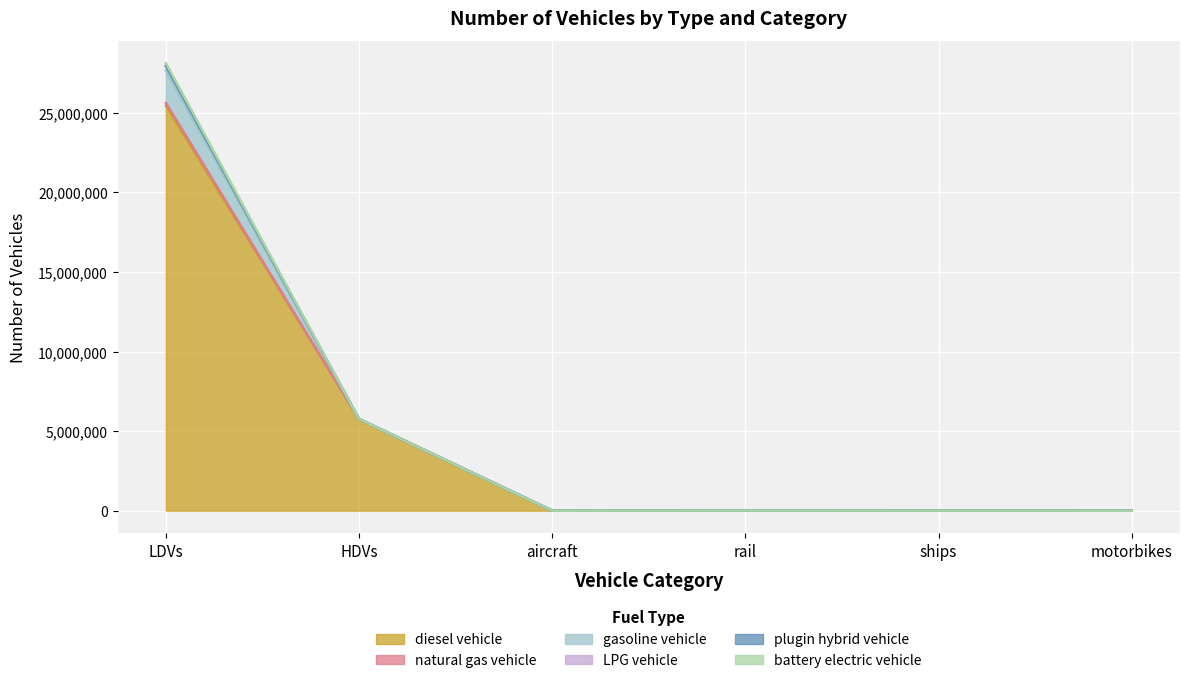

Which series changed the most between ships and motorbikes?

diesel vehicle